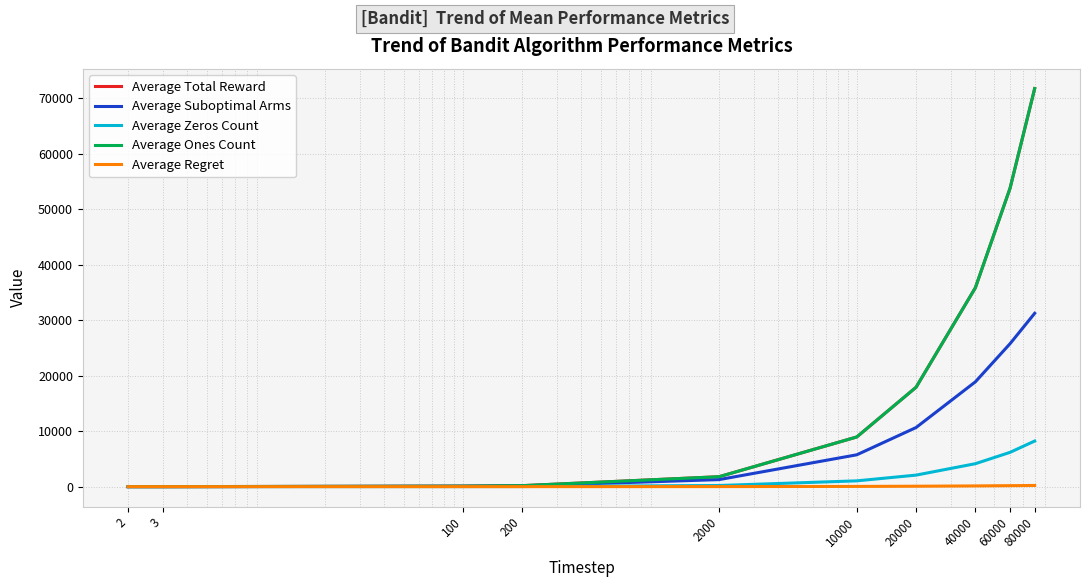

Reading right to left, transcribe all the data shown in this chart.

Average Total Reward: 71774.7	53815.5	35861.8	17920.8	8956.0	1792.2	178.9	89.5	2.7	1.8
Average Suboptimal Arms: 31255.1	25777.6	18898.2	10661.4	5742.7	1269.3	131.9	66.5	2.0	2.0
Average Zeros Count: 8225.3	6184.5	4138.2	2079.2	1044.0	207.8	21.1	10.5	0.3	0.2
Average Ones Count: 71774.7	53815.5	35861.8	17920.8	8956.0	1792.2	178.9	89.5	2.7	1.8
Average Regret: 212.3	176.6	130.9	75.6	41.7	9.4	1.0	0.5	0.0	0.0